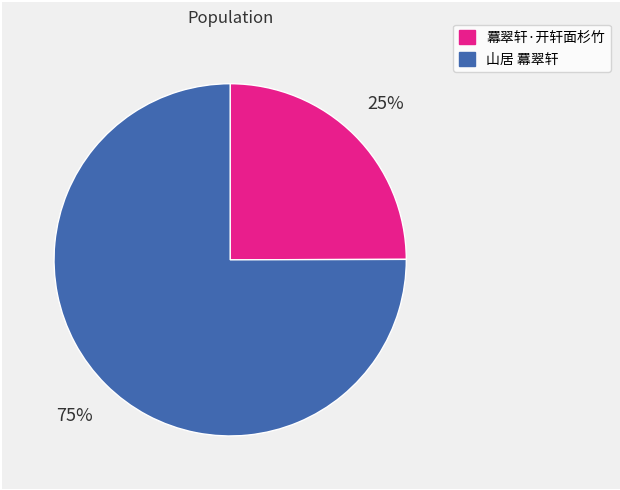

To the nearest percent, what portion does 羃翠轩·开轩面杉竹 represent?

25%